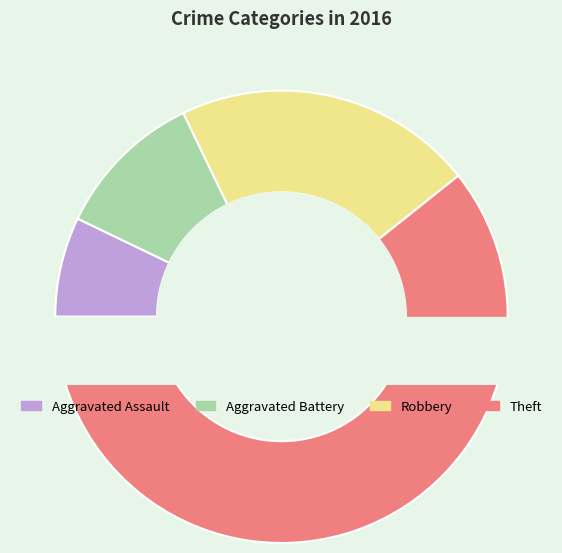

What is the smallest slice in the pie chart?

Aggravated Assault